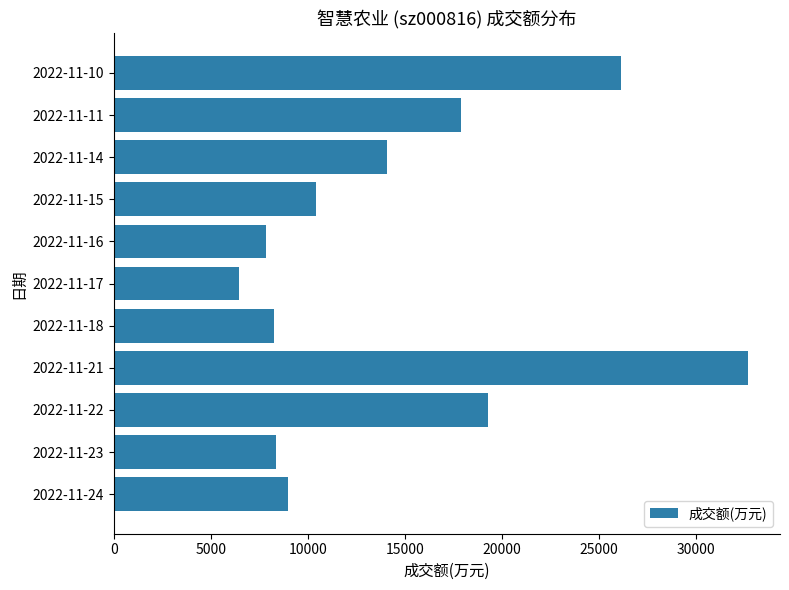

What is the smallest value displayed?

6441